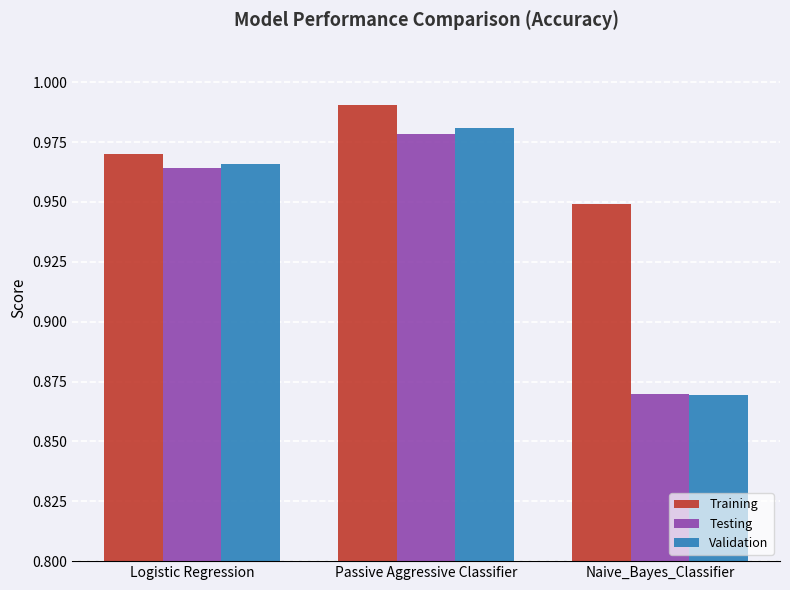

List the labels in order of Testing value, smallest first.

Naive_Bayes_Classifier, Logistic Regression, Passive Aggressive Classifier